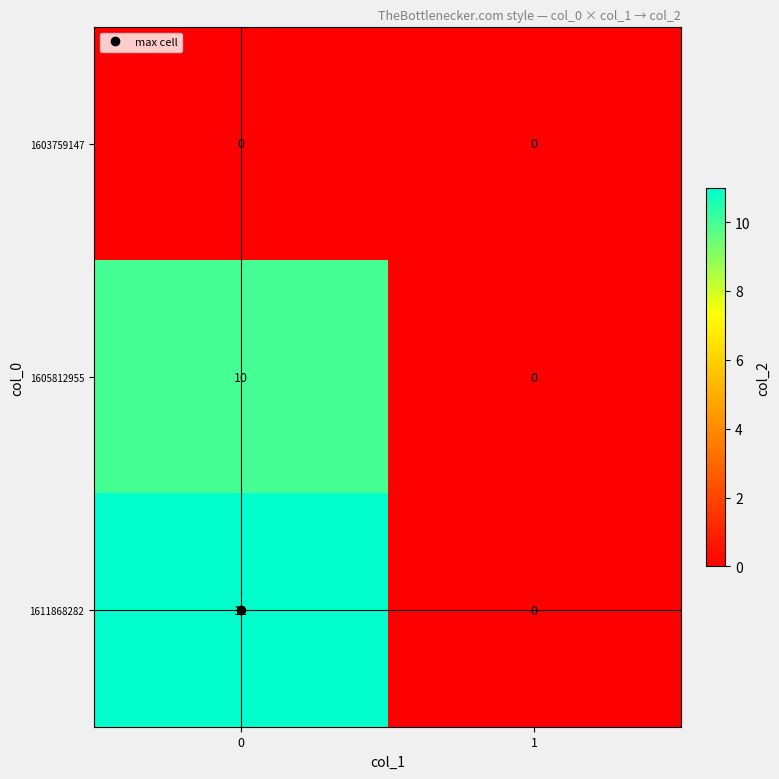

True or false: 1605812955 has a value of 0 at 1.

True